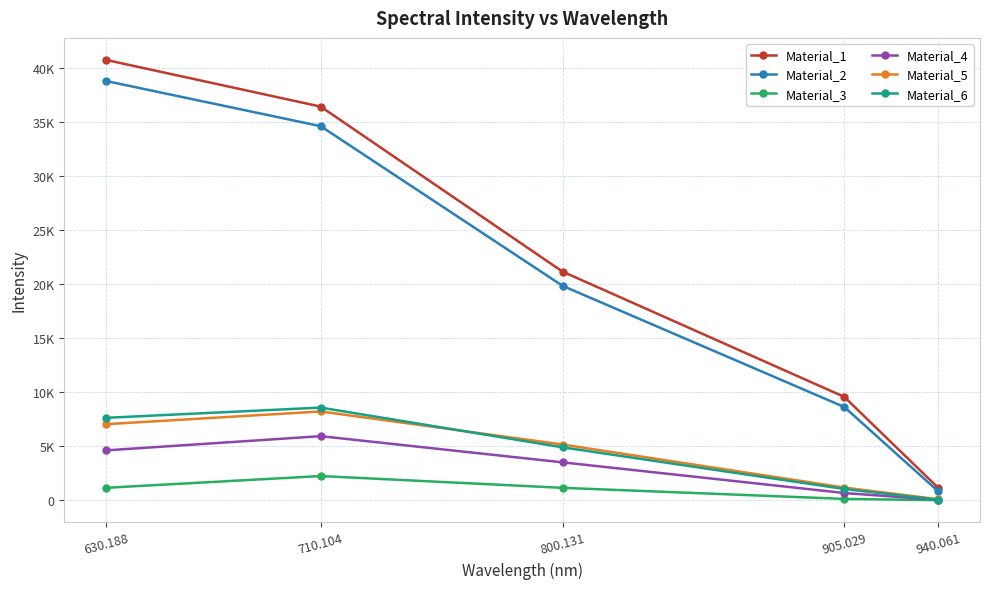

Is the value of Material_2 at 710.104 greater than the value of Material_6 at 905.029?

Yes